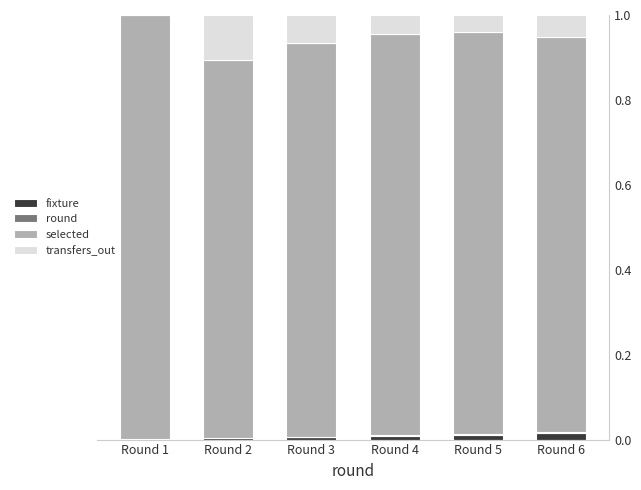

The value of fixture at Round 4 is 0.0. True or false?

True